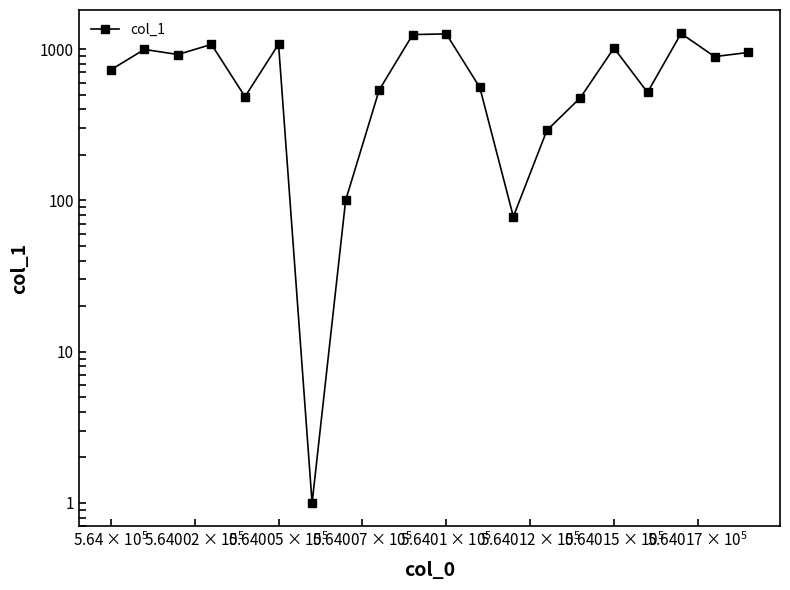

What is the sum of all values?

14460